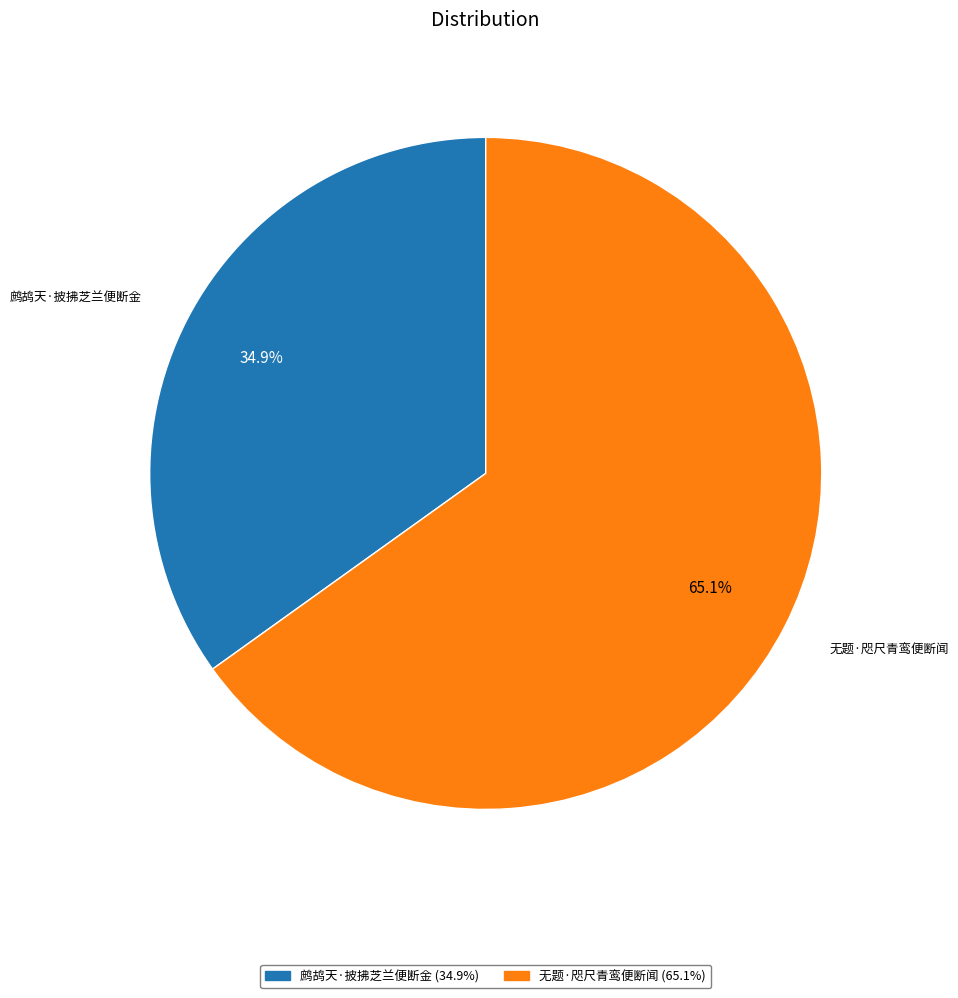

Which slice is the largest?

无题·咫尺青鸾便断闻